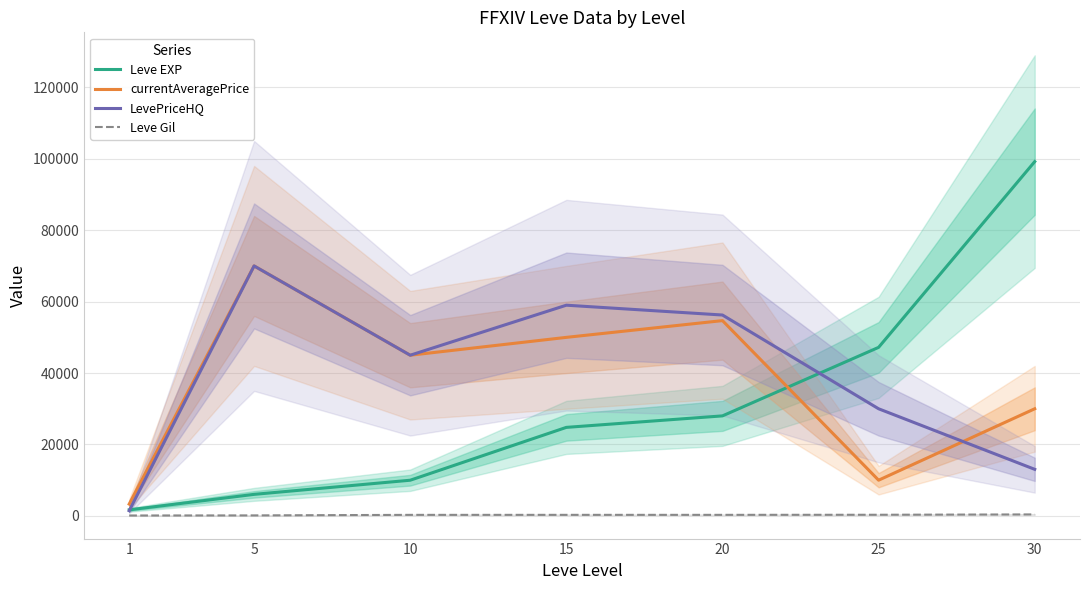

What is the sum of all currentAveragePrice values?

263006.0